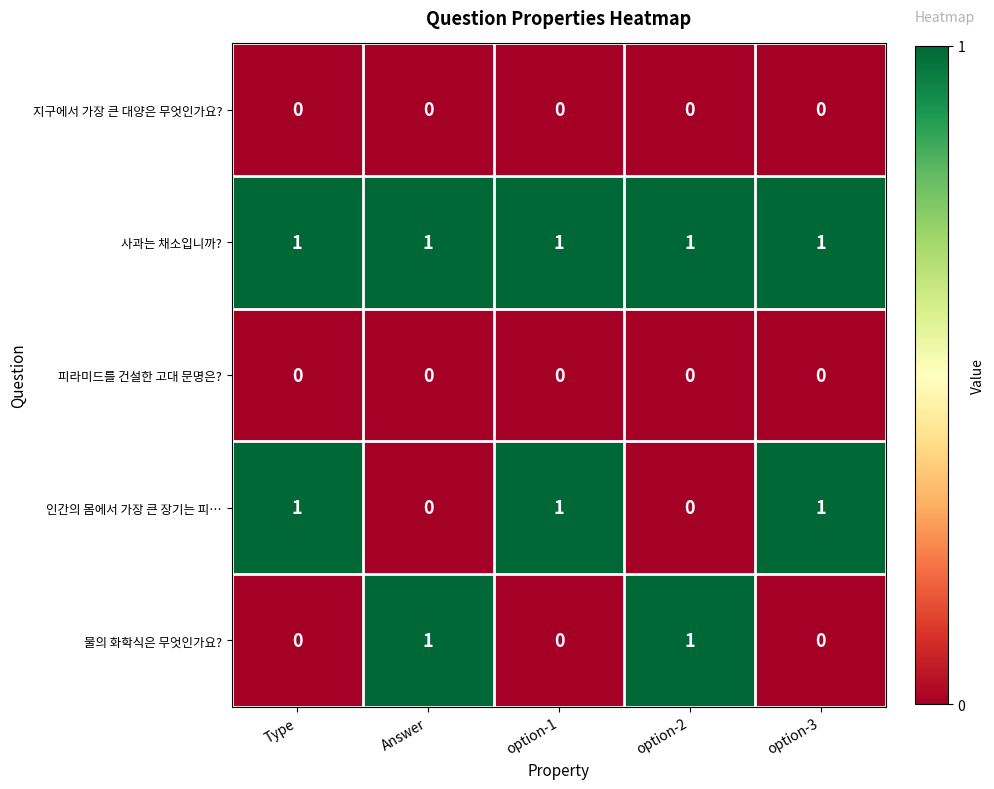

Is it true that 물의 화학식은 무엇인가요? equals 2 at option-2?

False